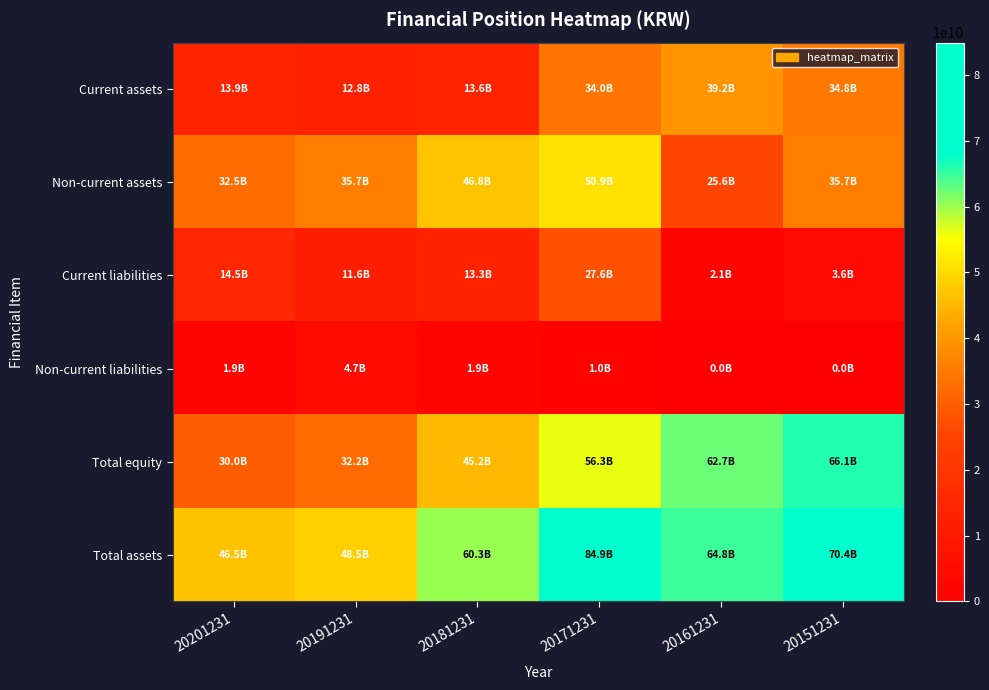

How many data points does each series have?

6